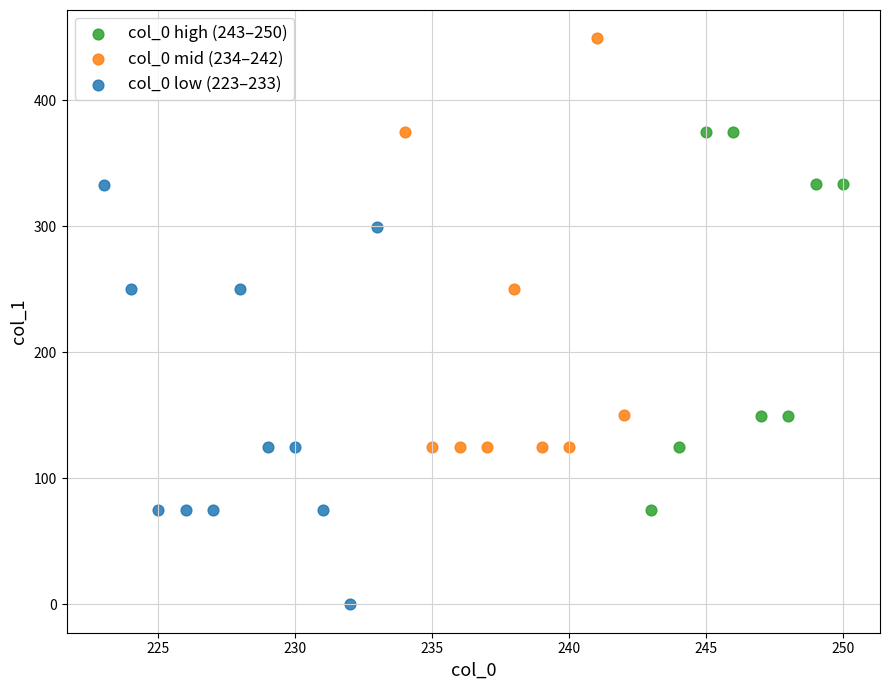

Which series contains the lowest Y value?

col_0 low (223–233)